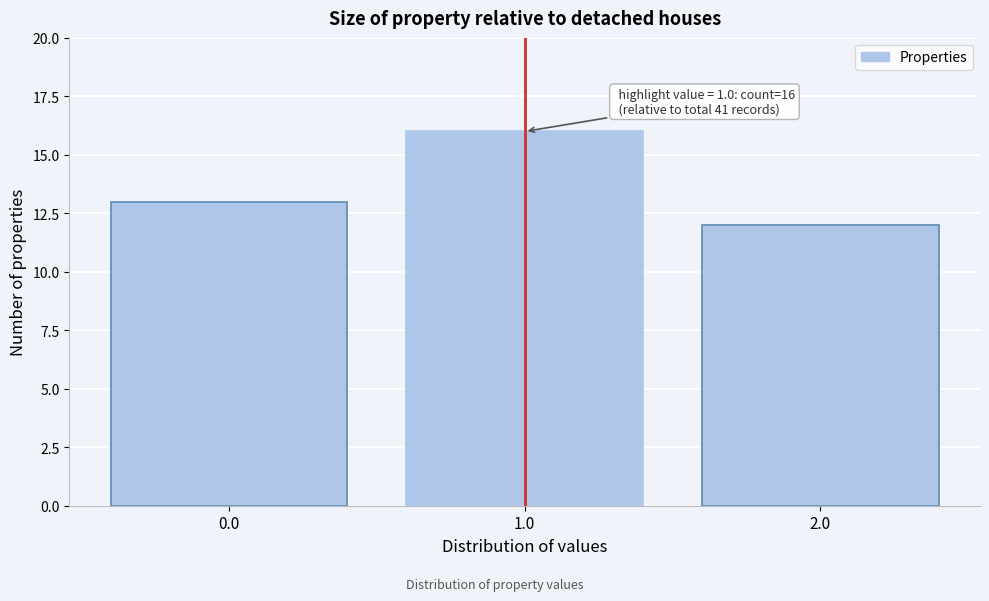

Which range on the x-axis has the tallest bar?

0.5 to 1.5